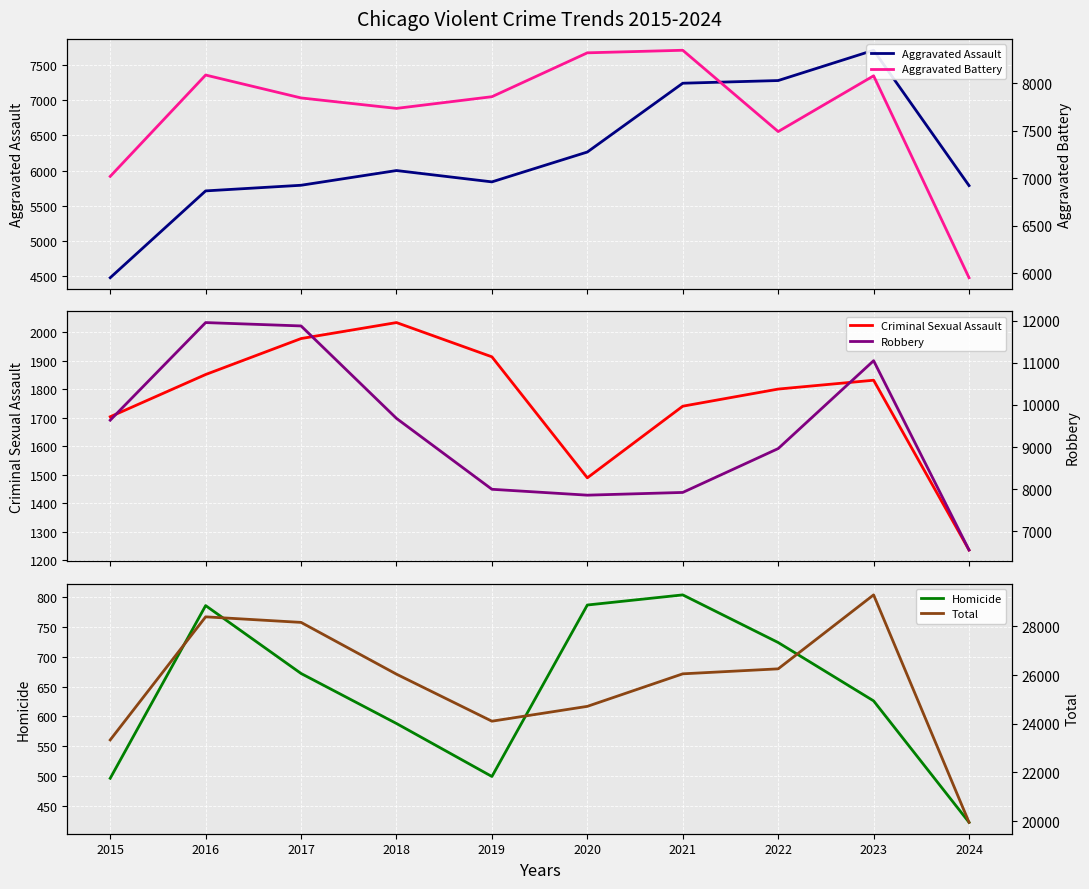

True or false: Robbery and Total intersect in this chart.

False